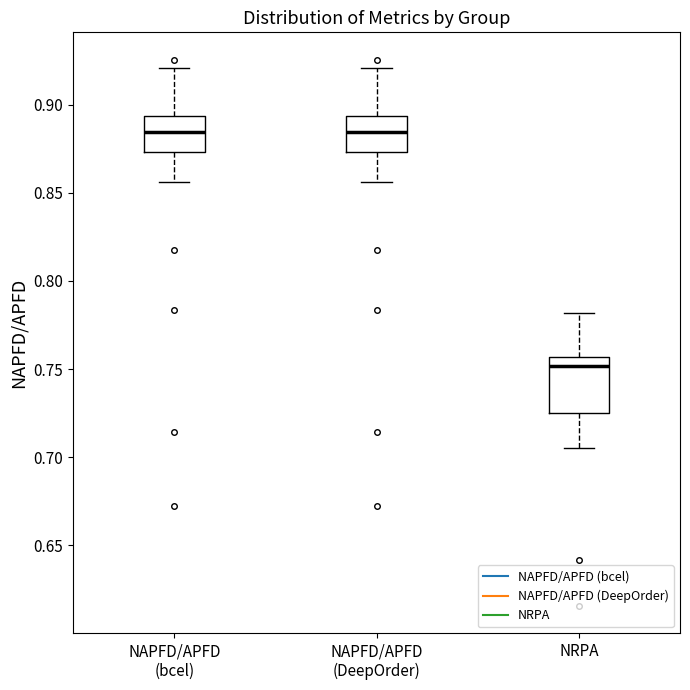

Reading left to right, transcribe this box plot: for each box, give where its median line is, the range the box spans, and where its two whiskers end, as read against the y-axis. The values are not printed on the chart, so give them approximately, as read against the axis.

NAPFD/APFD (bcel): median 0.885, box 0.875 to 0.895, whiskers 0.855 to 0.920
NAPFD/APFD (DeepOrder): median 0.885, box 0.875 to 0.895, whiskers 0.855 to 0.920
NRPA: median 0.750, box 0.725 to 0.755, whiskers 0.705 to 0.780